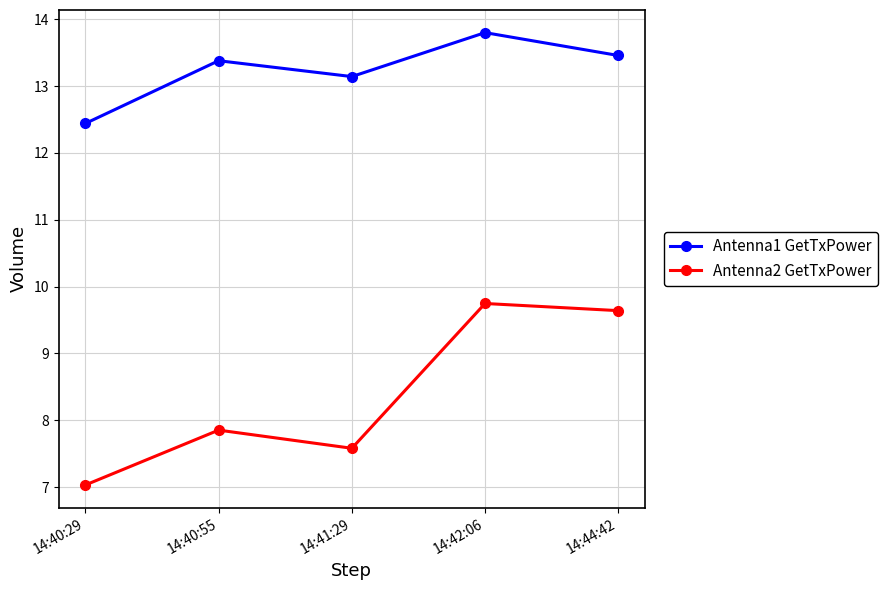

Where is Antenna2 GetTxPower nearest to the value 8?

14:40:55